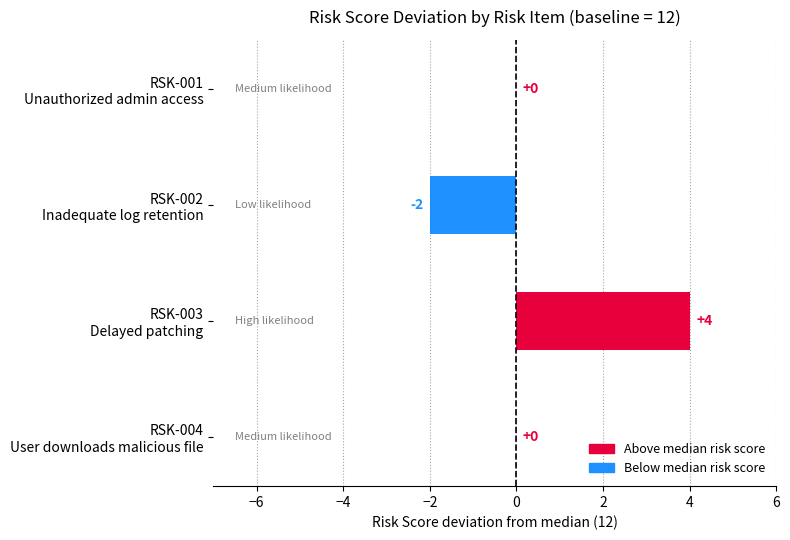

Which label corresponds to the largest value in the chart?

RSK-003
Delayed patching